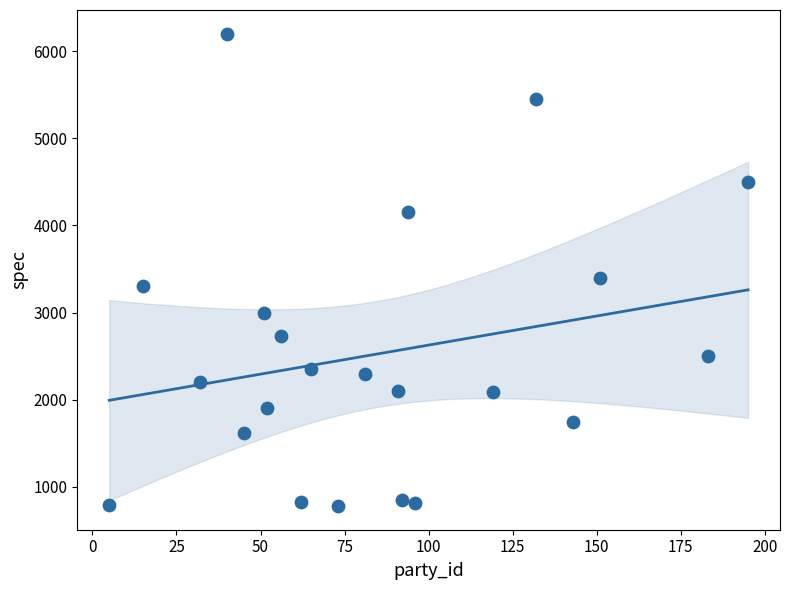

What is the range of Y values (max minus min)?

5420